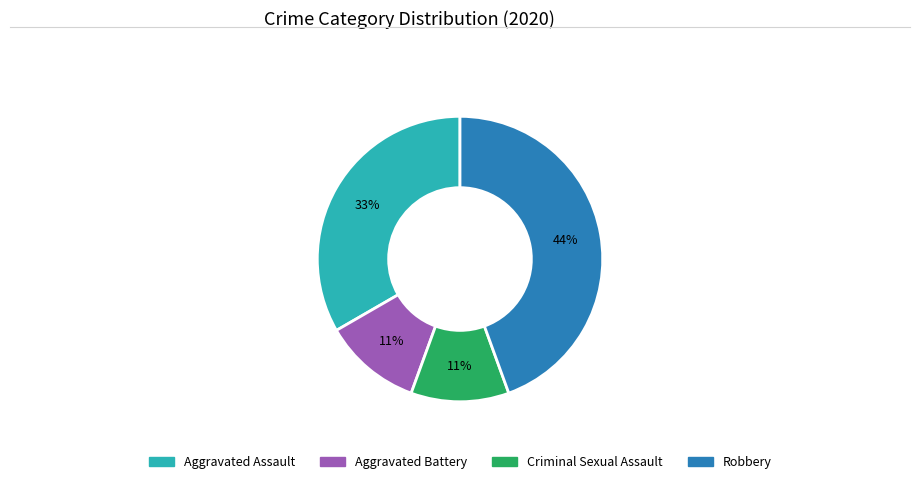

How many slices are in this pie chart?

4